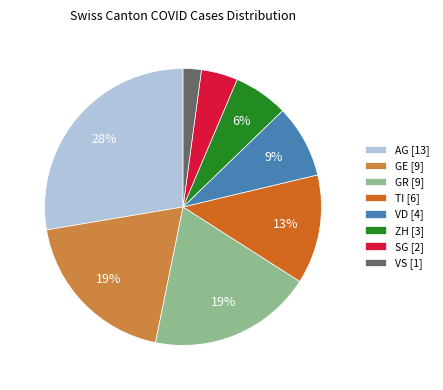

The VD slice represents 9% of the pie. True or false?

True